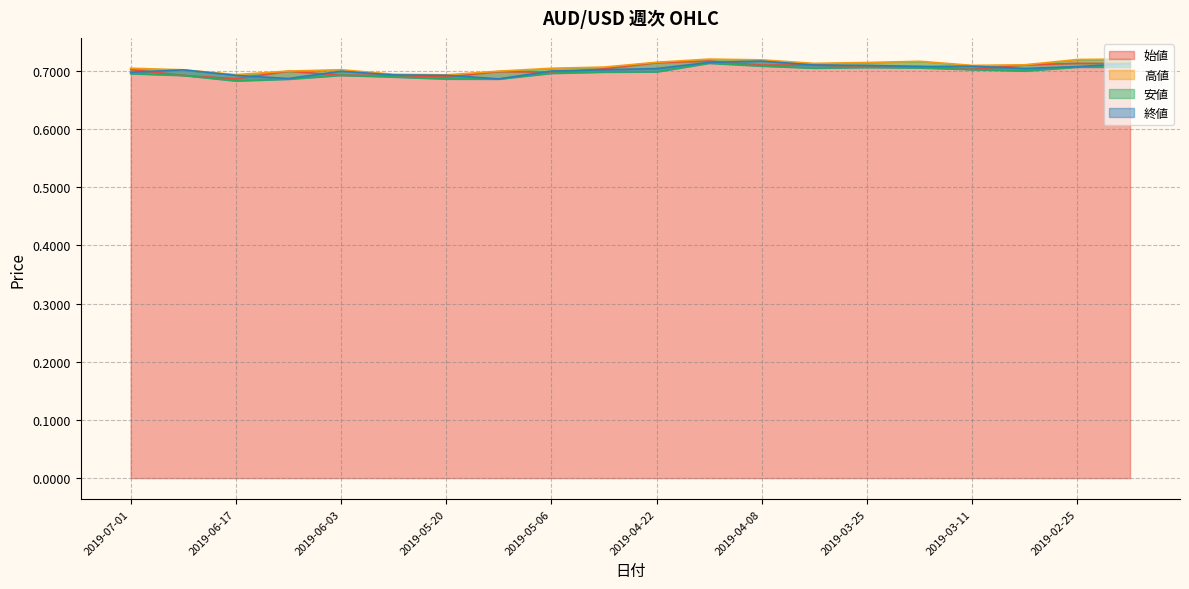

In 安値, how many points are lower than both neighbors (excluding endpoints)?

4